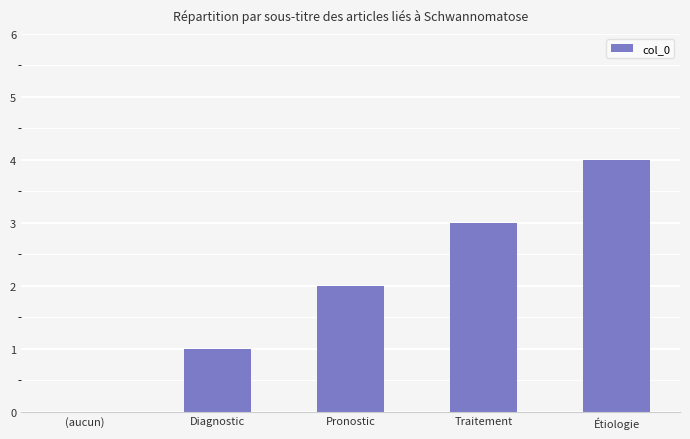

Count the number of data series in this chart.

1